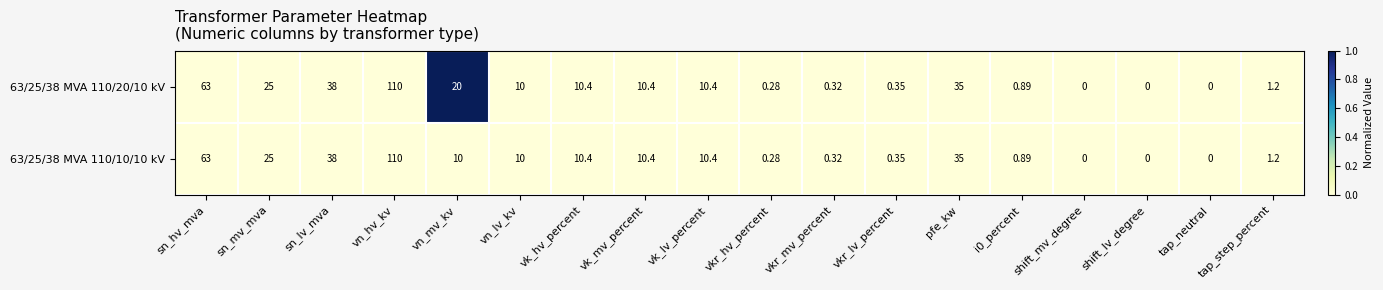

At which label is 63/25/38 MVA 110/20/10 kV closest to 55?

sn_hv_mva